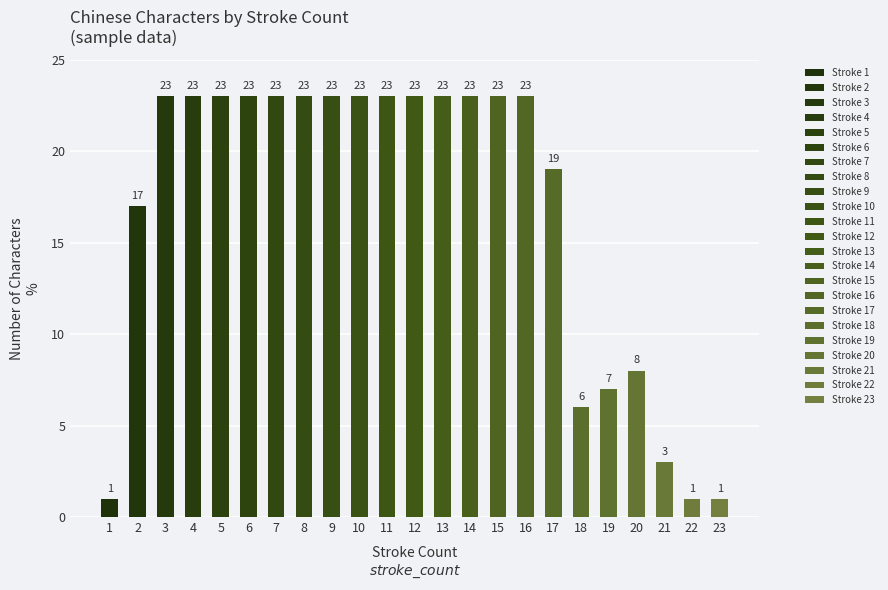

How many categories are shown in the chart?

23